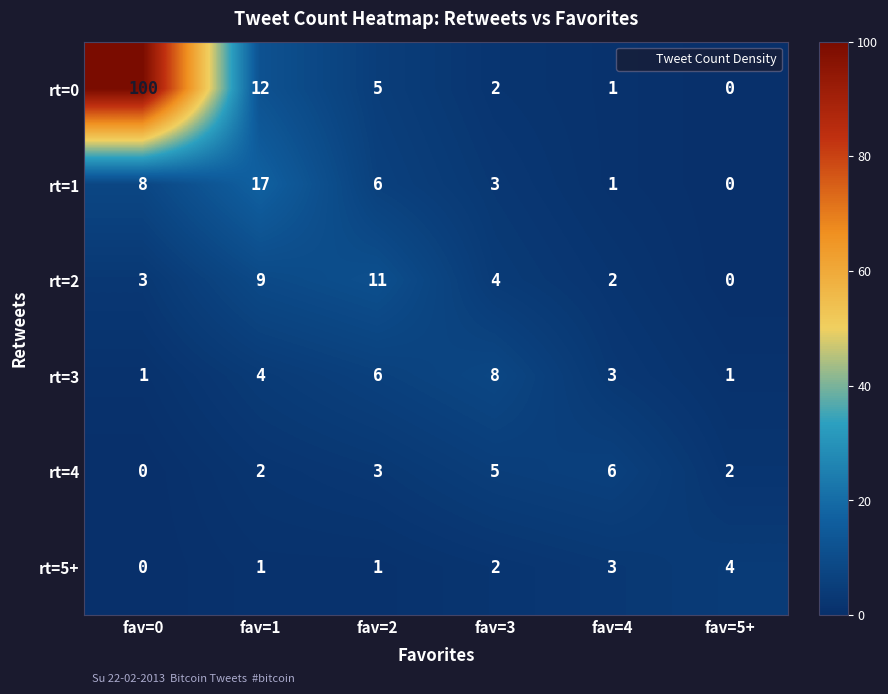

The rt=3 series shows 6 at fav=2. True or false?

True